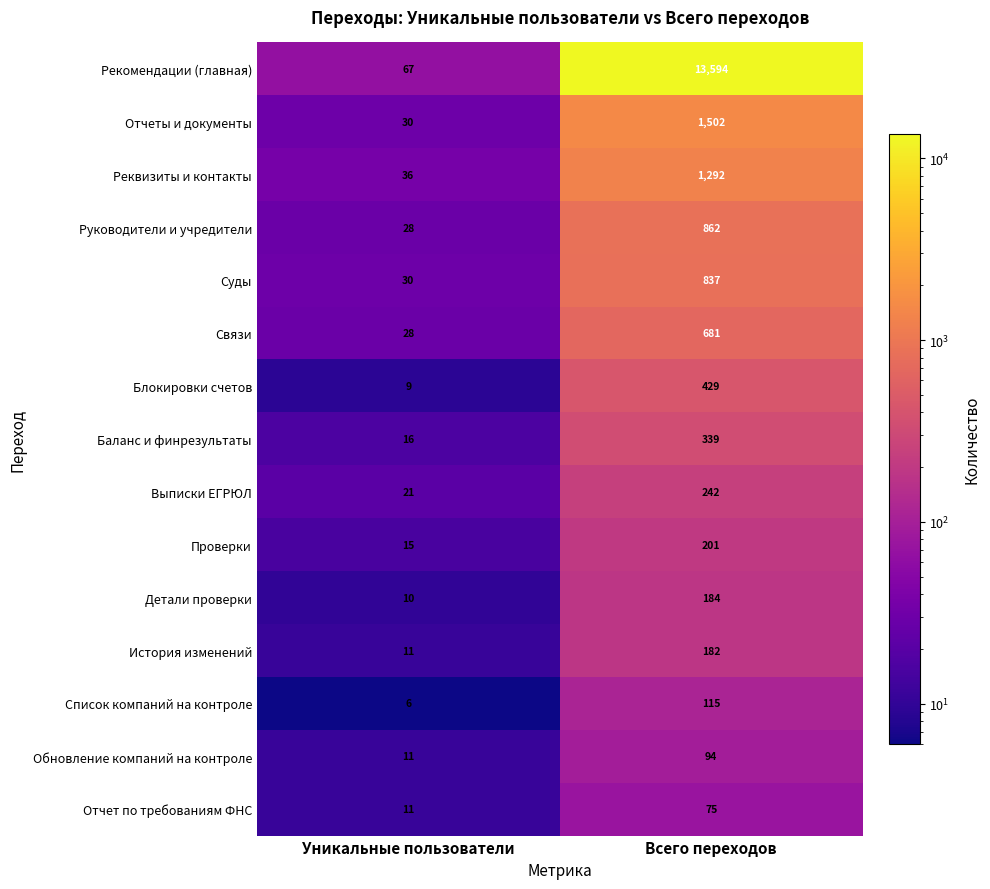

Between Уникальные пользователи and Всего переходов, which series saw the biggest shift?

Рекомендации (главная)